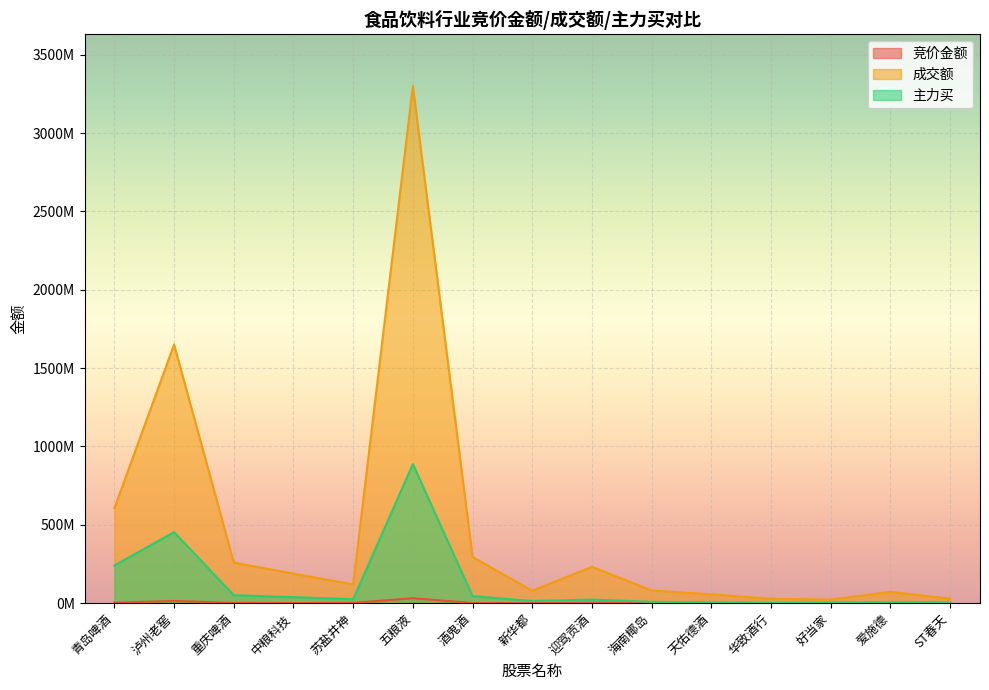

True or false: 主力买 has a value of 8329395 at 海南椰岛.

True